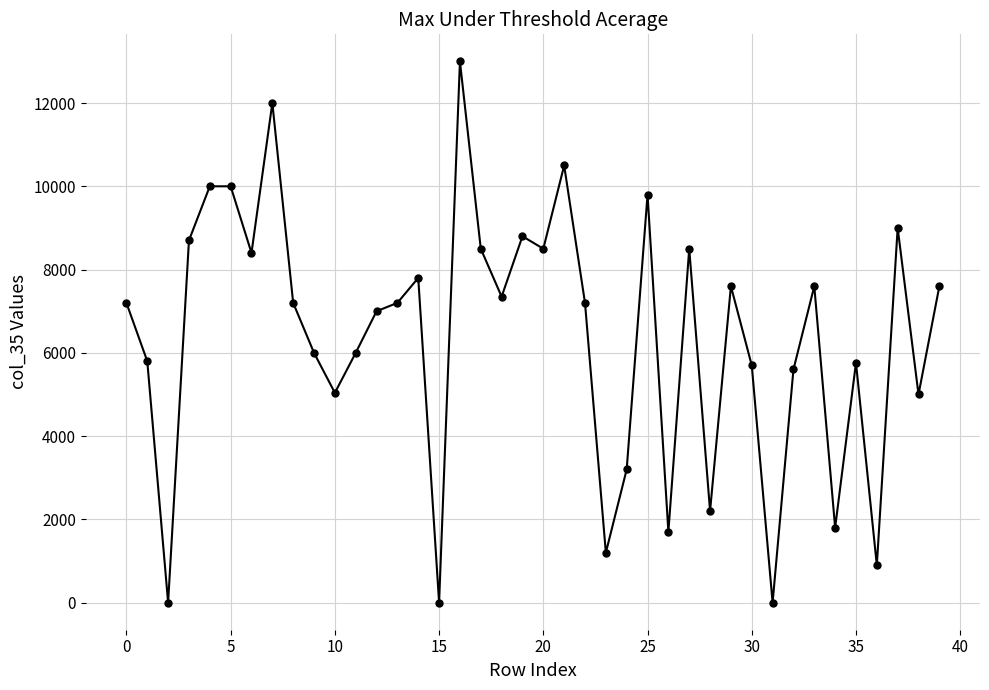

What is the average value?

6384